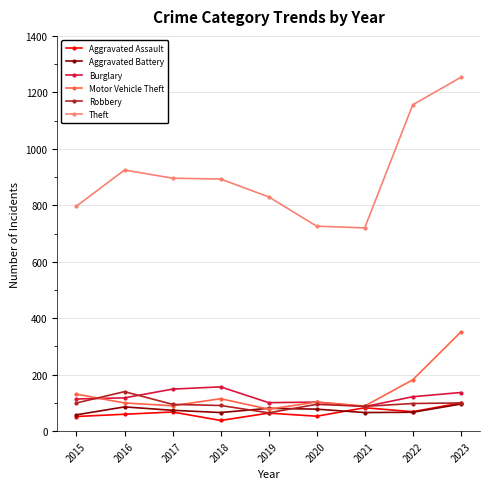

Which series changed the most between 2017 and 2022?

Theft